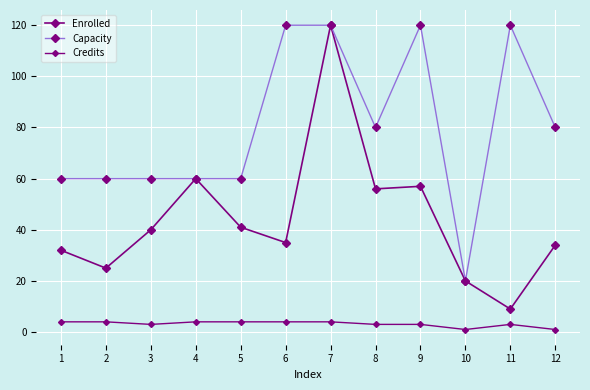

Where is the first local maximum for Enrolled?

4